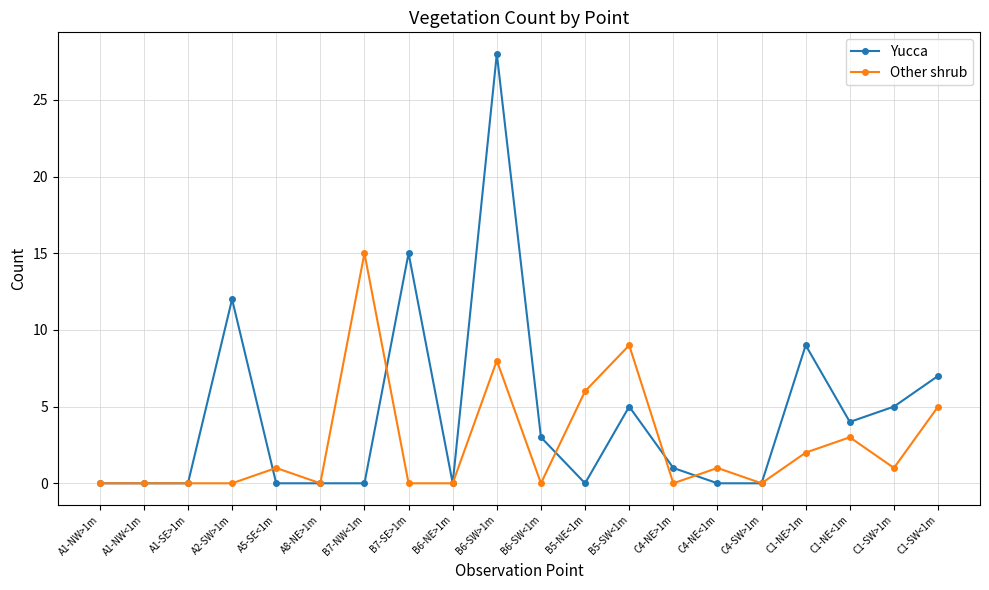

Does the chart display data point markers on the line(s)?

Yes